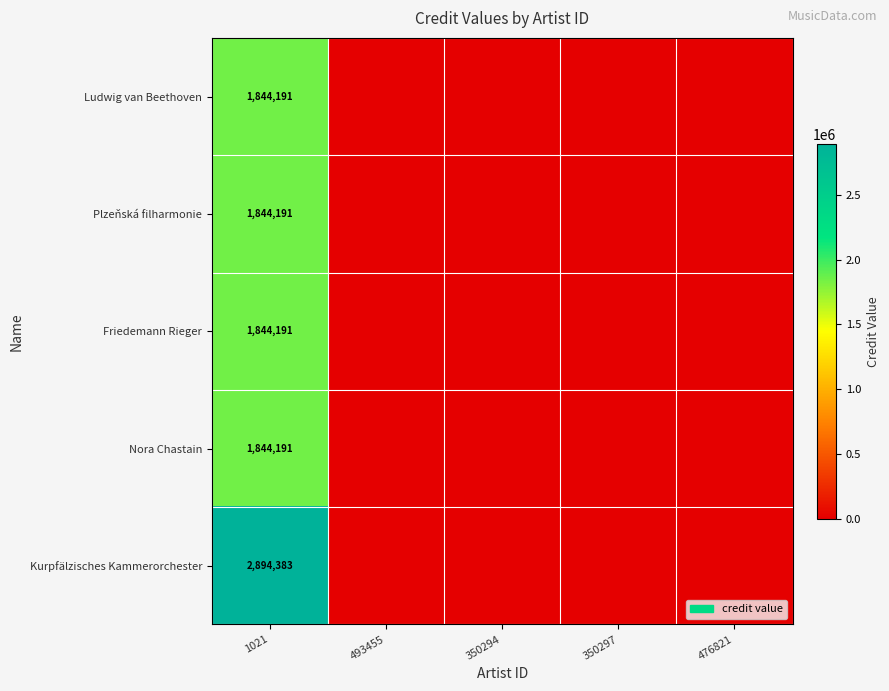

Between 476821 and 1021, which is larger?

1021